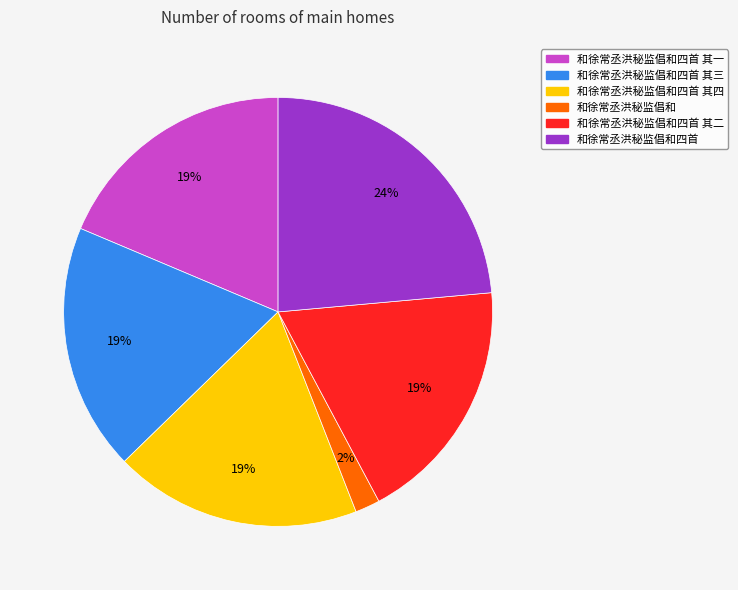

To the nearest percent, what is the difference between the largest and smallest slice percentages?

22%